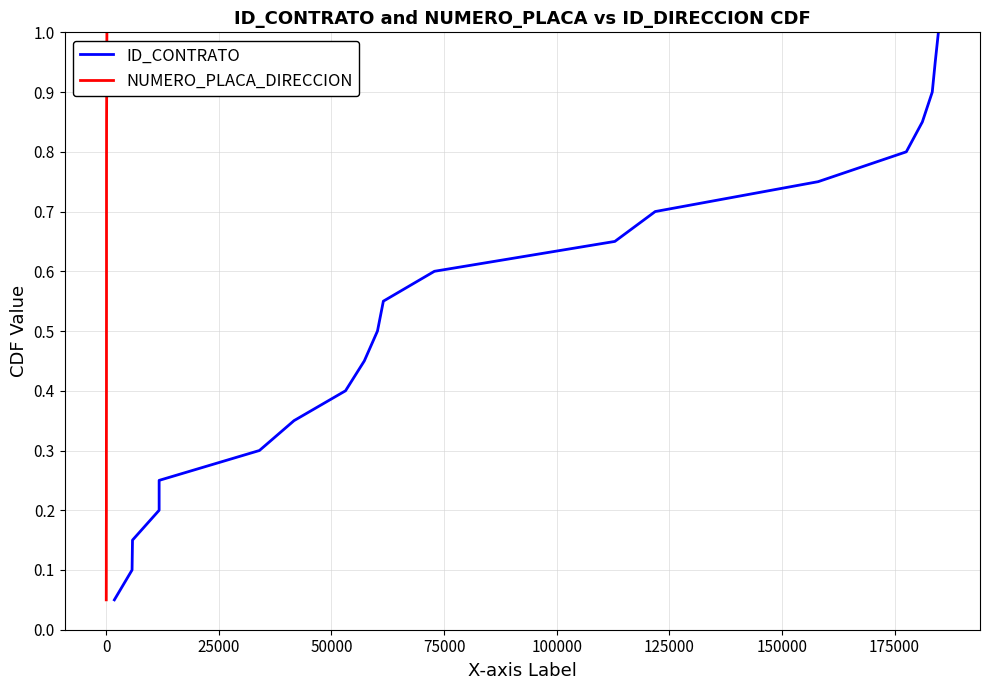

True or false: NUMERO_PLACA_DIRECCION and ID_CONTRATO cross at least once.

False